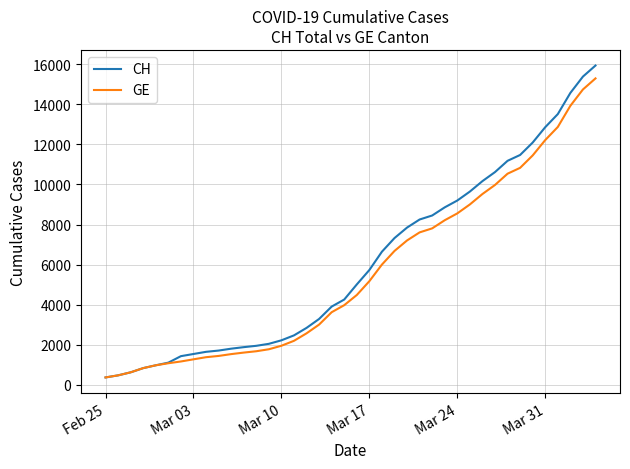

Which series has the largest range (max minus min)?

CH